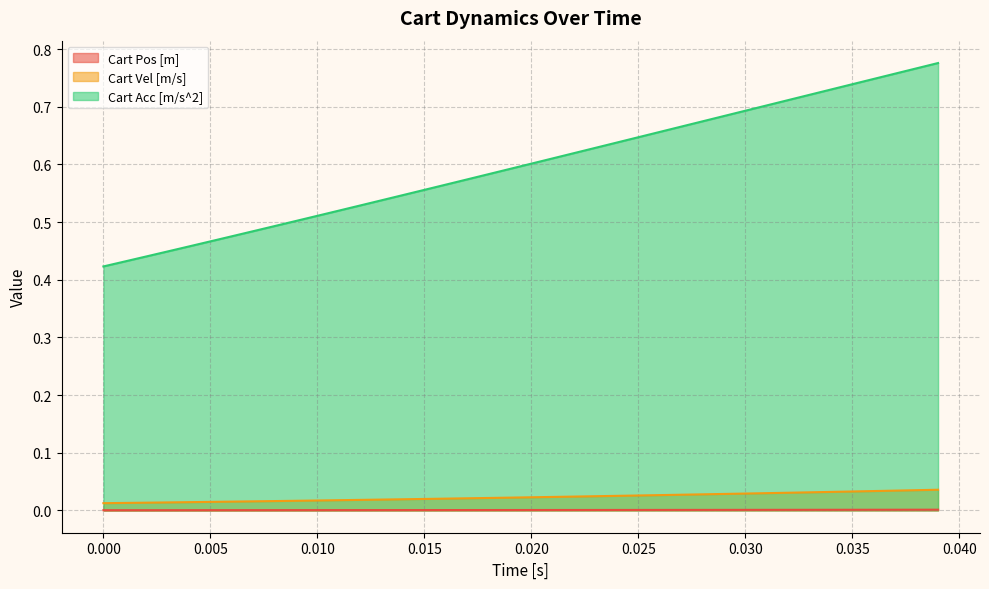

Which series has the largest total across all categories?

Cart Acc [m/s^2]